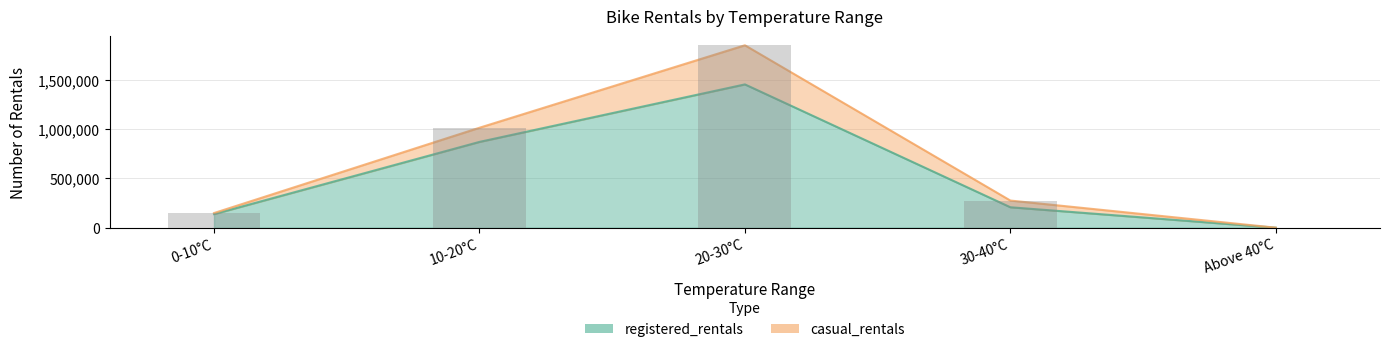

Is it true that the value at 10-20°C is 1416650?

False